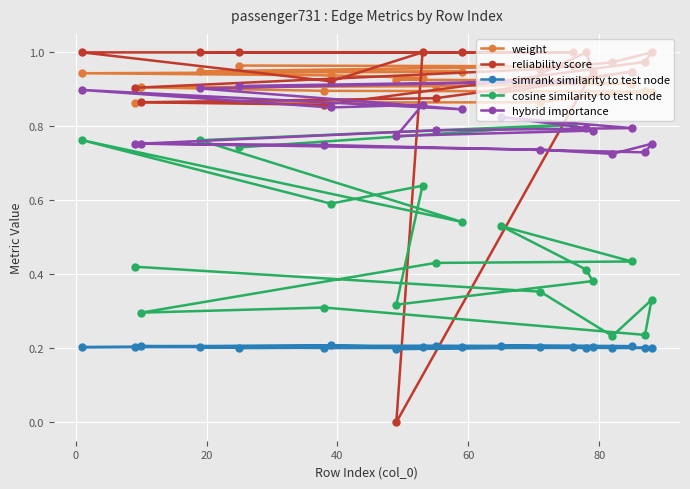

What is the sum of all reliability score values?

18.1